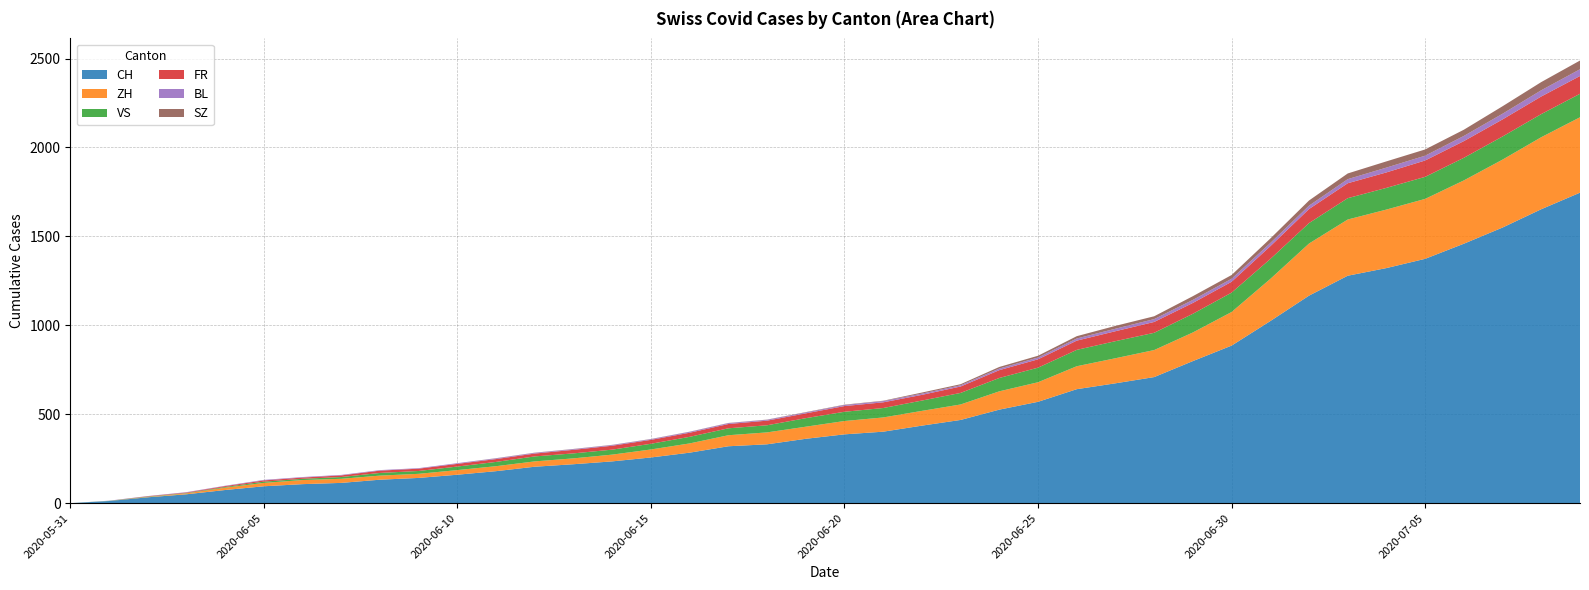

Reading right to left, what are all the values shown in this chart?

CH: 1746	1653	1550	1459	1374	1322	1279	1167	1024	886	799	709	674	641	570	526	468	436	402	387	362	331	320	284	257	235	219	205	180	160	142	132	114	107	95	74	50	33	12	0
ZH: 424	405	382	356	337	329	316	293	237	189	161	152	141	129	110	103	87	83	80	75	68	67	62	52	45	38	33	30	28	26	23	23	23	23	19	13	5	2	0	0
VS: 132	130	130	127	124	122	120	115	112	109	105	97	96	92	82	75	65	58	53	52	48	40	39	37	32	28	28	28	24	20	16	15	10	7	7	4	2	2	1	0
FR: 100	99	96	94	92	87	84	79	72	61	61	61	56	52	47	44	36	32	32	32	27	26	24	23	22	22	20	16	16	15	13	13	9	7	7	5	3	2	0	0
BL: 38	35	32	29	27	27	23	19	18	17	17	16	14	12	10	9	7	7	7	6	5	5	5	5	4	4	4	4	4	4	3	3	3	3	3	2	2	1	1	0
SZ: 49	46	42	35	35	35	32	29	25	21	21	16	16	13	10	9	6	6	2	2	2	1	1	1	1	1	1	1	1	0	0	0	0	0	0	0	0	0	0	0